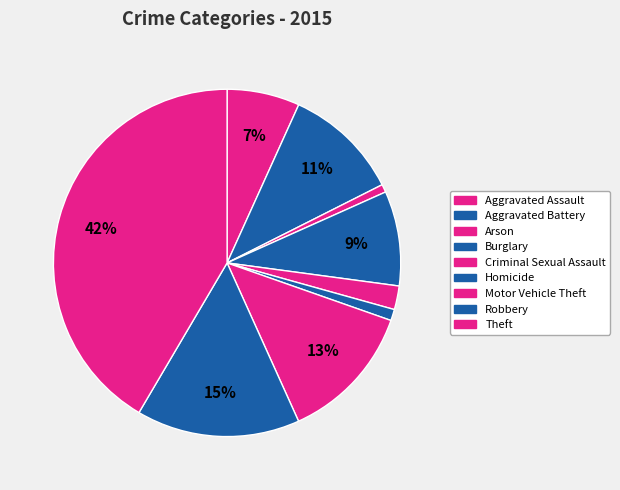

To the nearest percent, what is the difference between the Motor Vehicle Theft and Robbery slice percentages?

2%